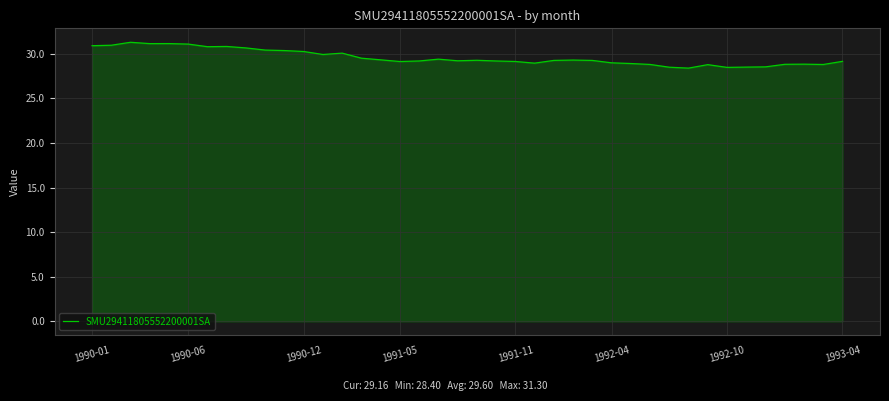

What is the smallest value displayed?

28.4